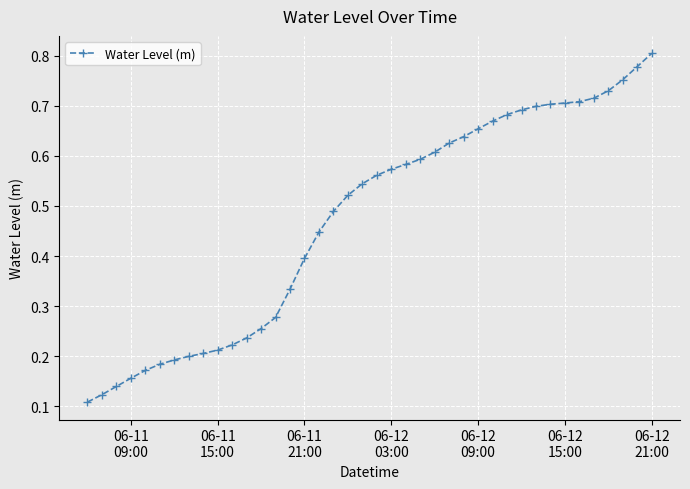

What is the sum of all values?

18.9